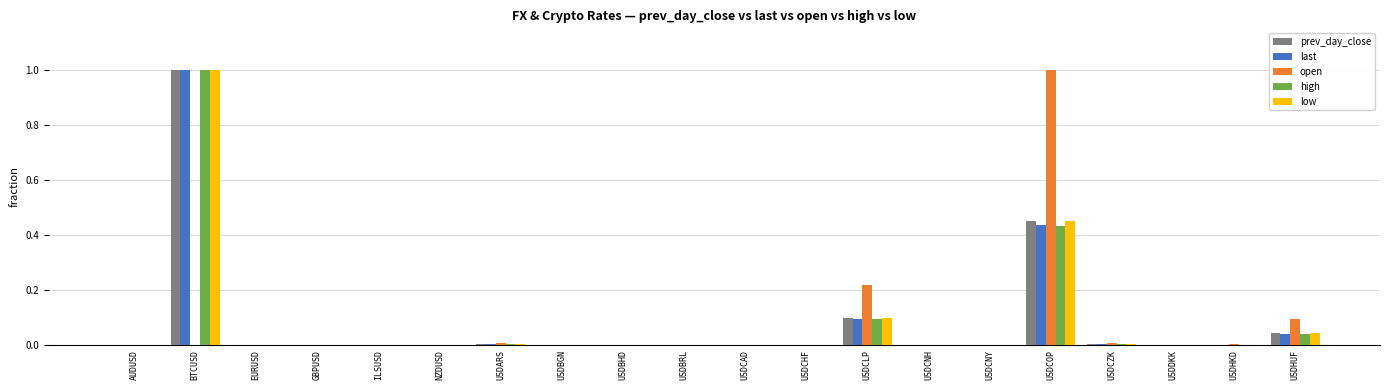

At which category is the sum across all series the highest?

BTCUSD